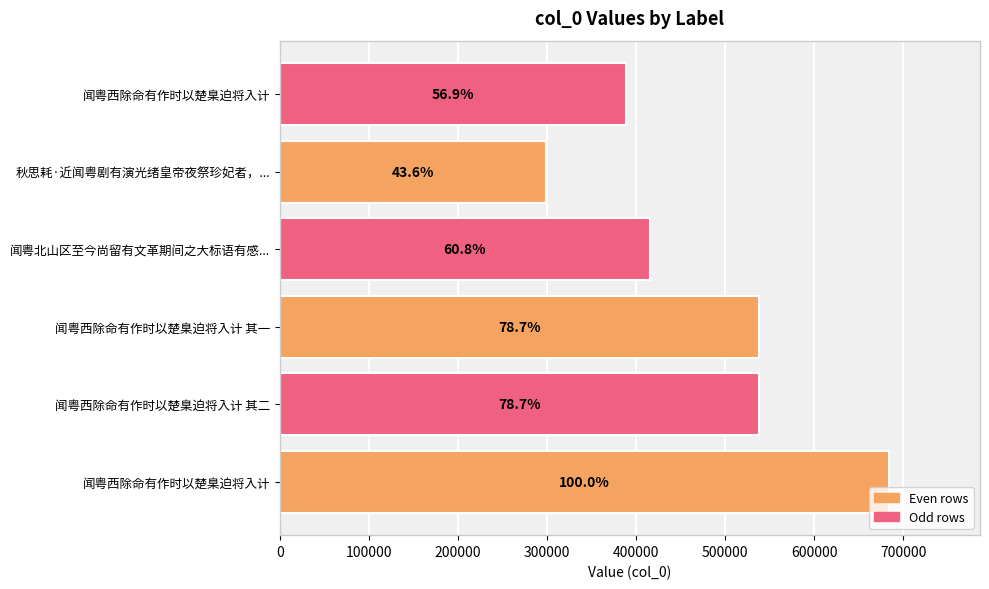

What is the difference between the second highest and minimum values?

239824